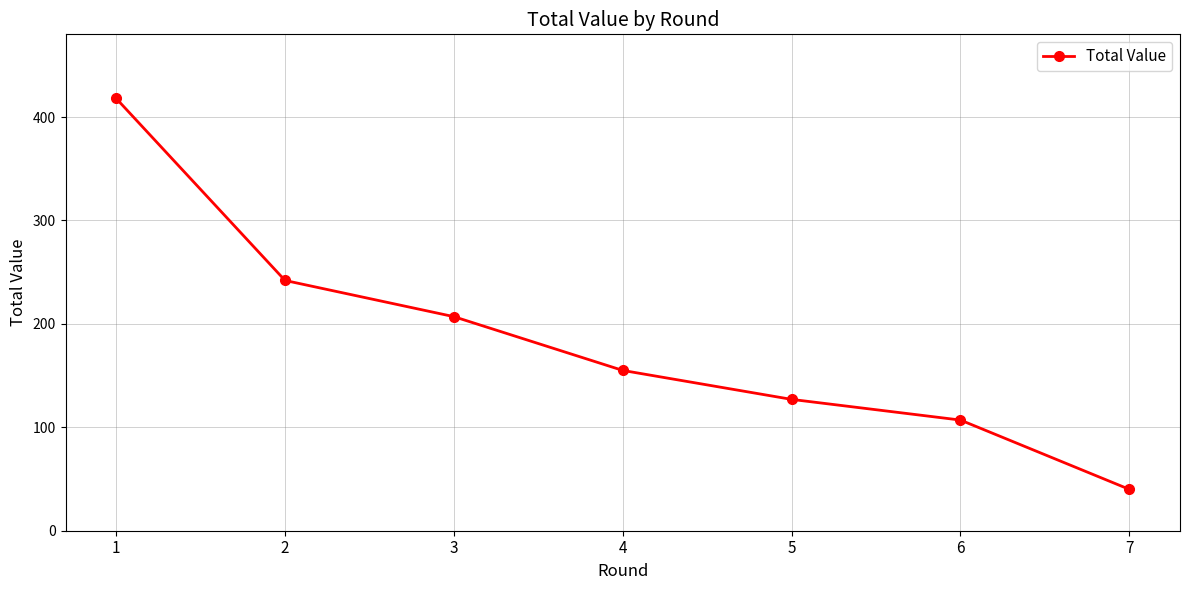

List the labels in order of value, smallest first.

7, 6, 5, 4, 3, 2, 1